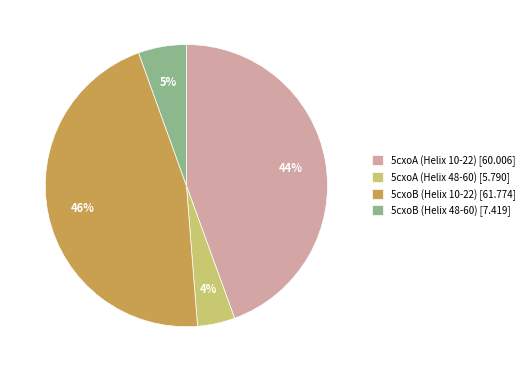

To the nearest percent, what percentage of the pie is 5cxoB (Helix 10-22)?

46%